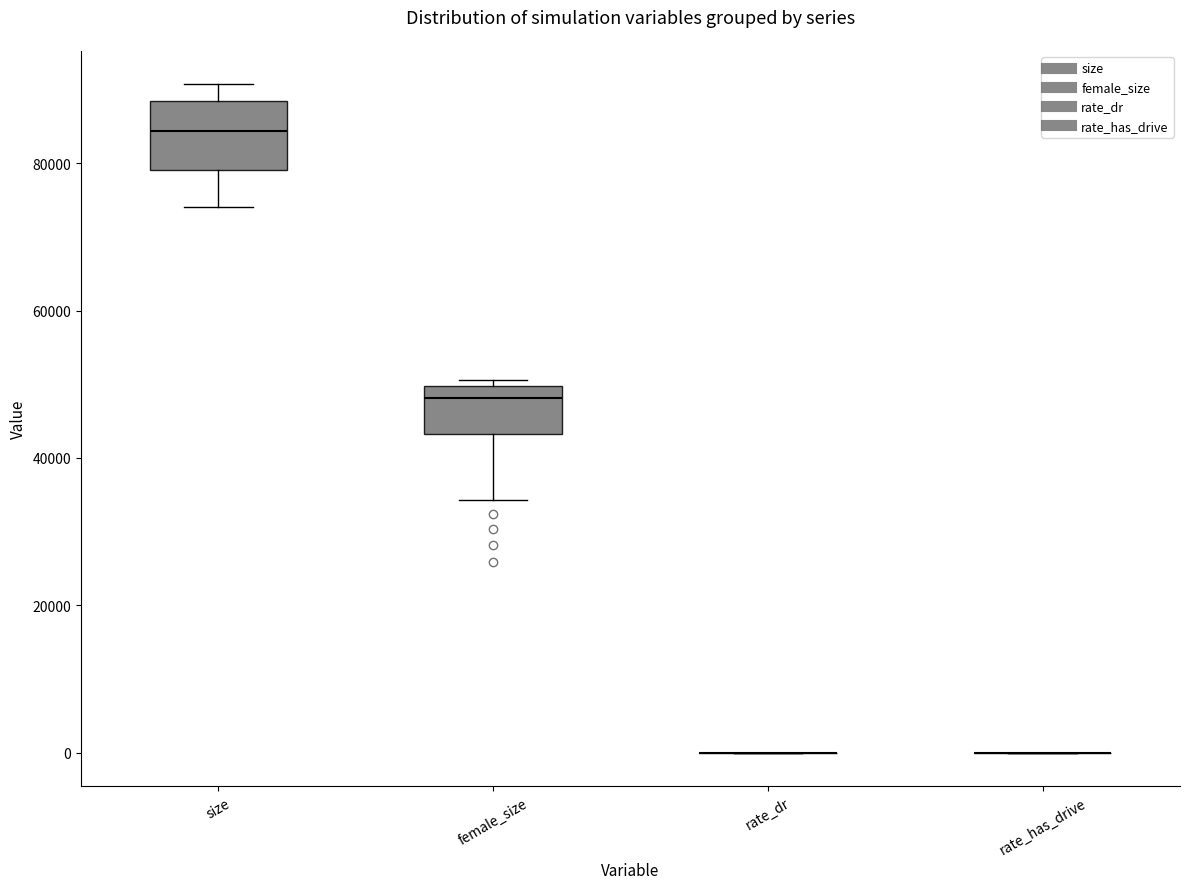

Where does the lower whisker of the box for female_size end on the y-axis? The values are not printed on the chart, so give them approximately, as read against the axis.

34000